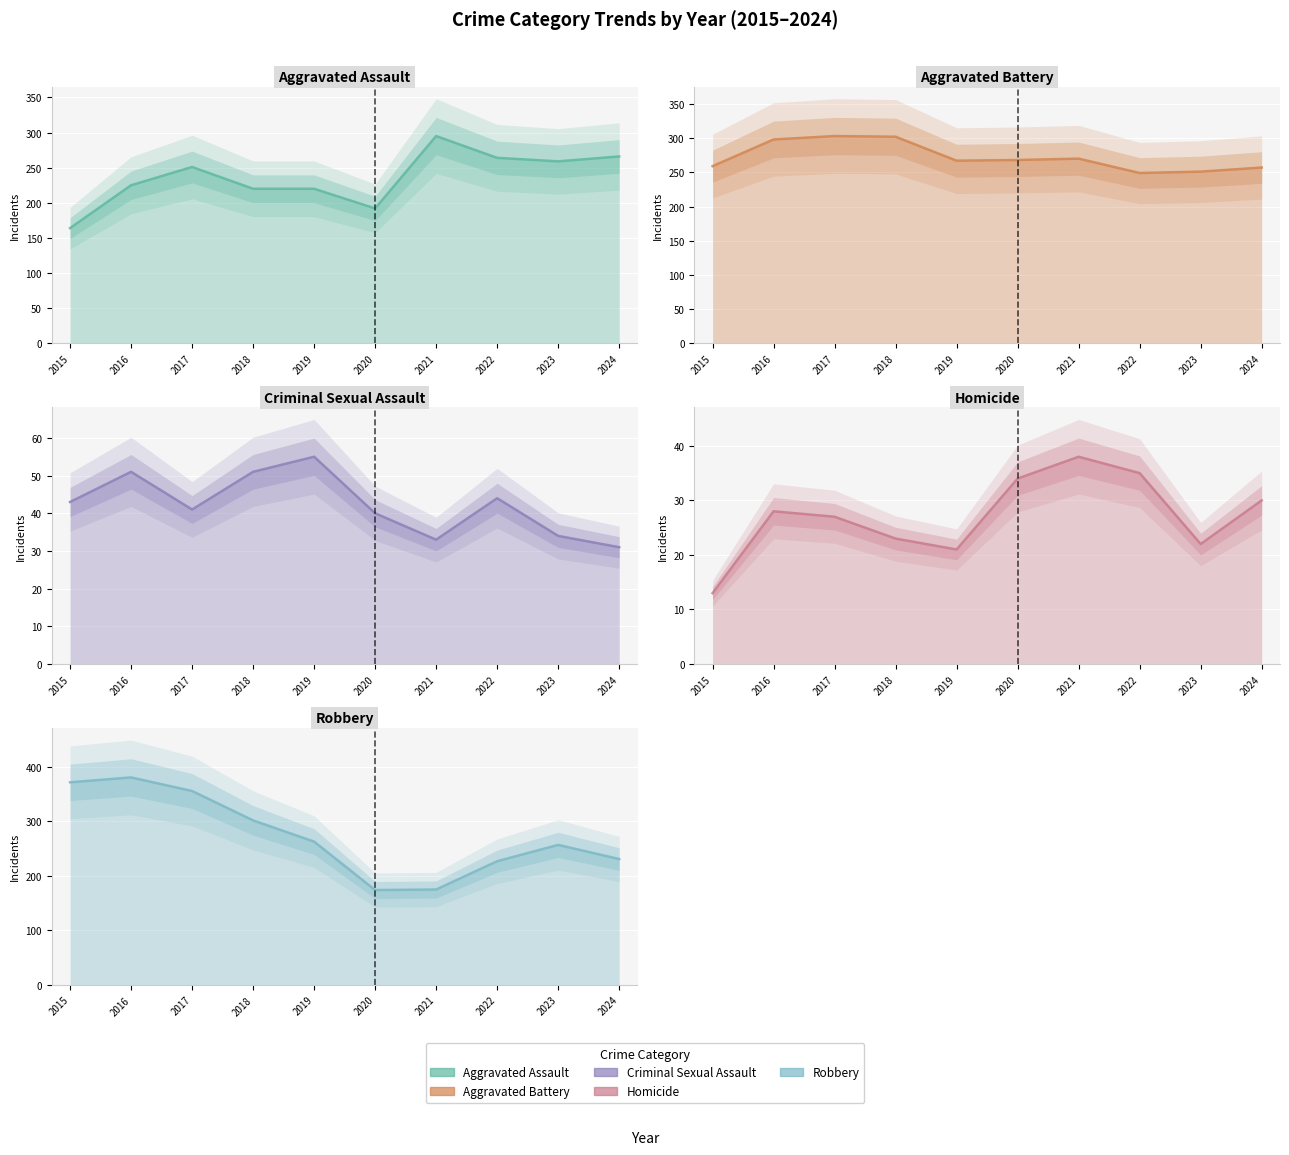

How many interior local peaks does the Aggravated Battery series have?

2